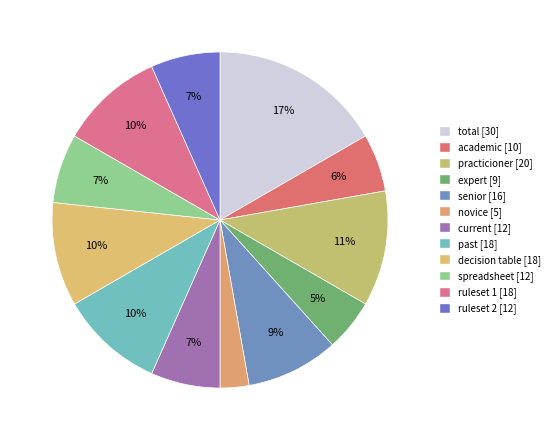

How many segments does this pie chart have?

12